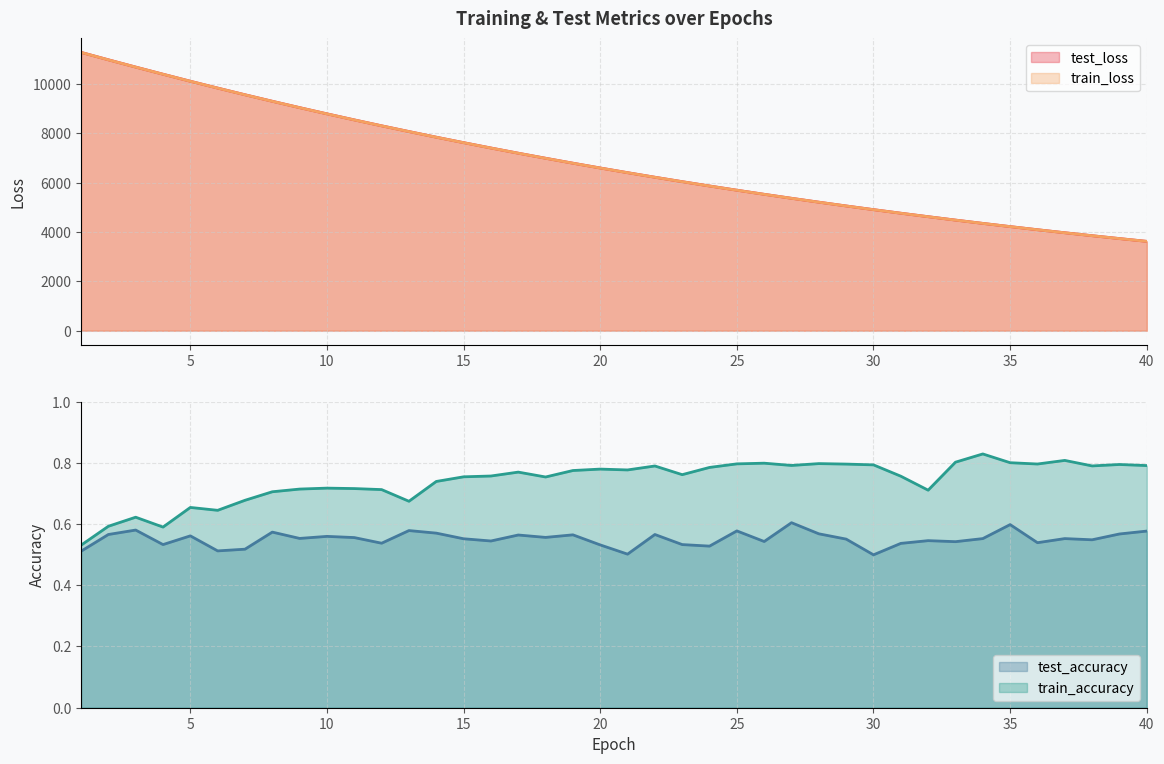

Which series has the widest spread of values?

train_loss